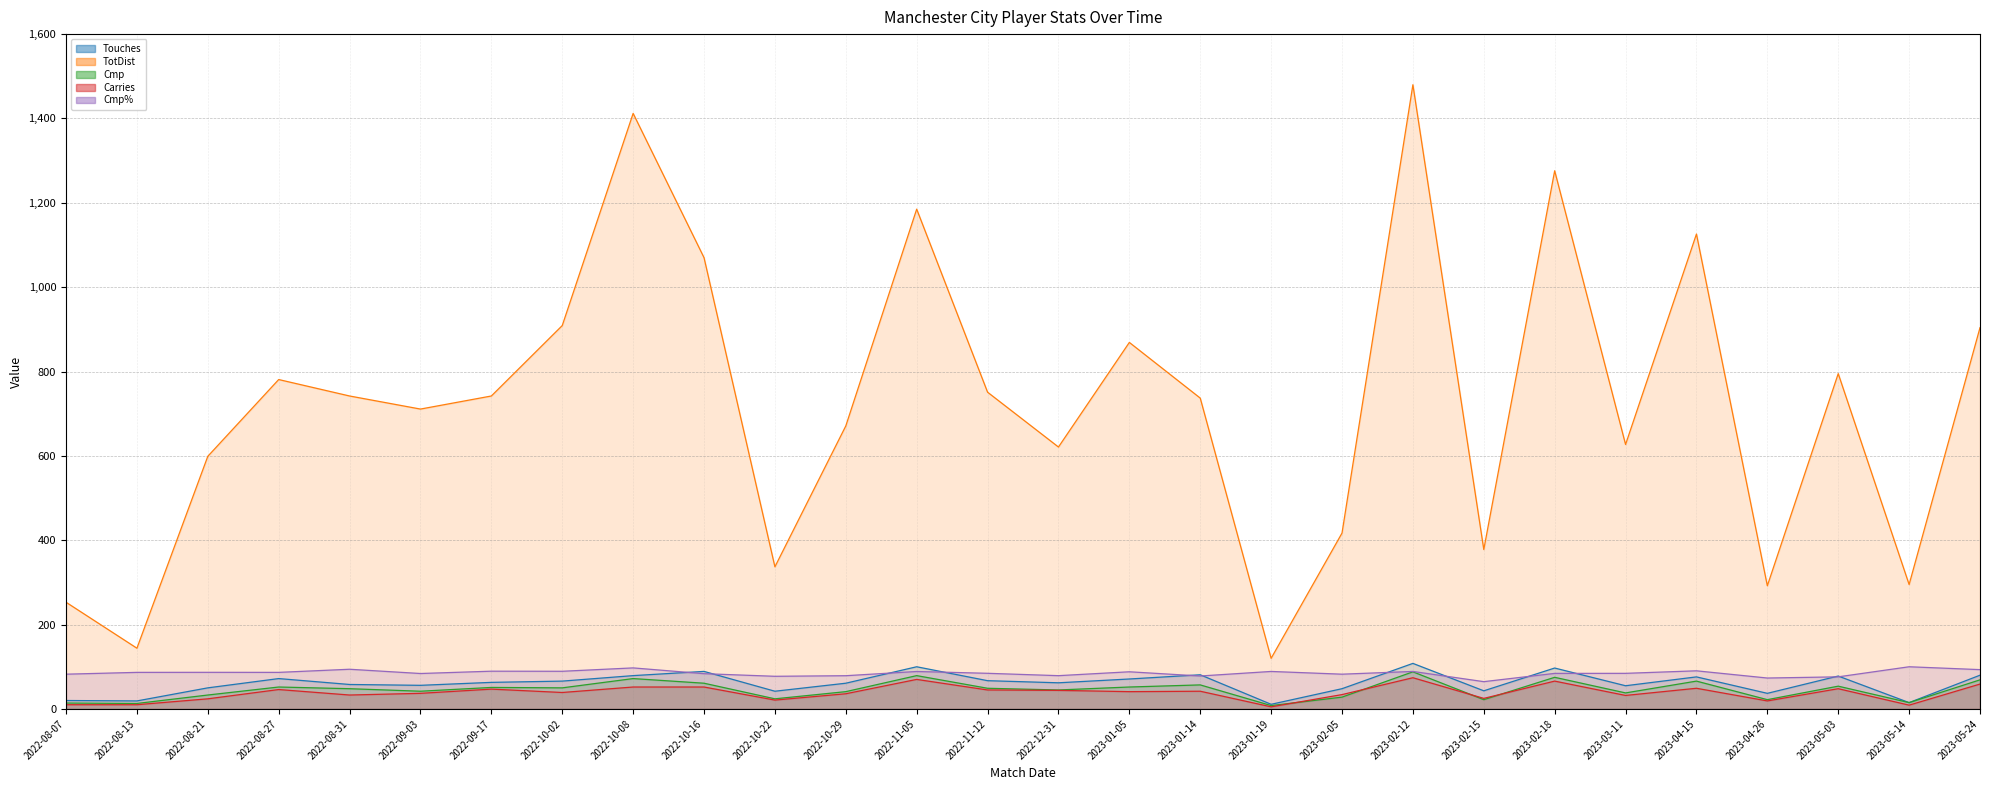

What is the label of the 18th point from the left?

2023-01-19